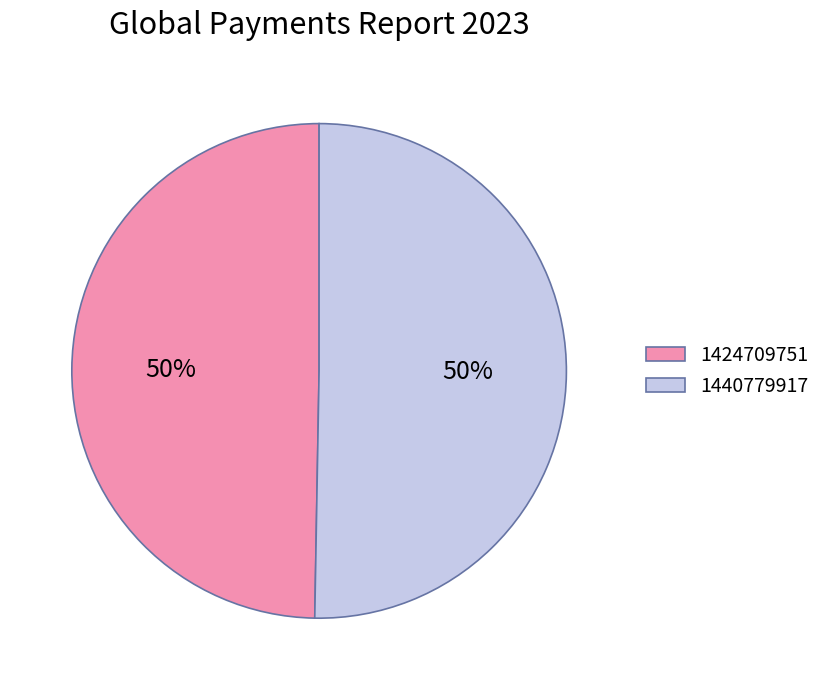

Which category accounts for the majority?

1440779917